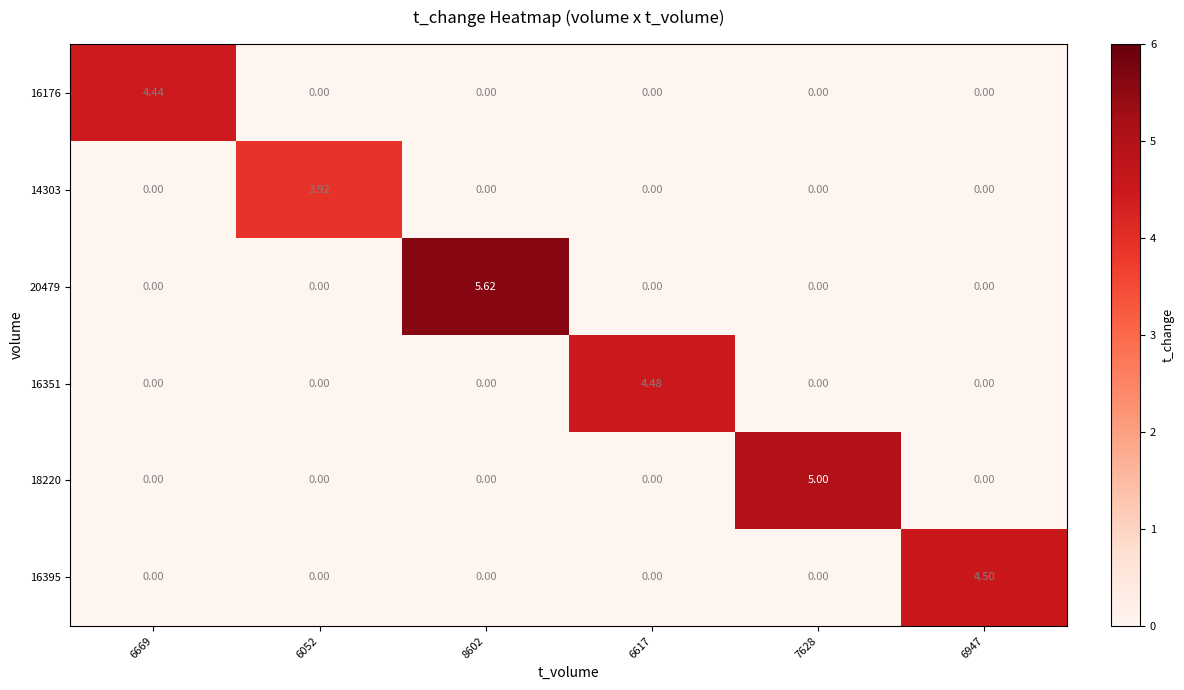

What is the total value across all series at 7628?

5.0